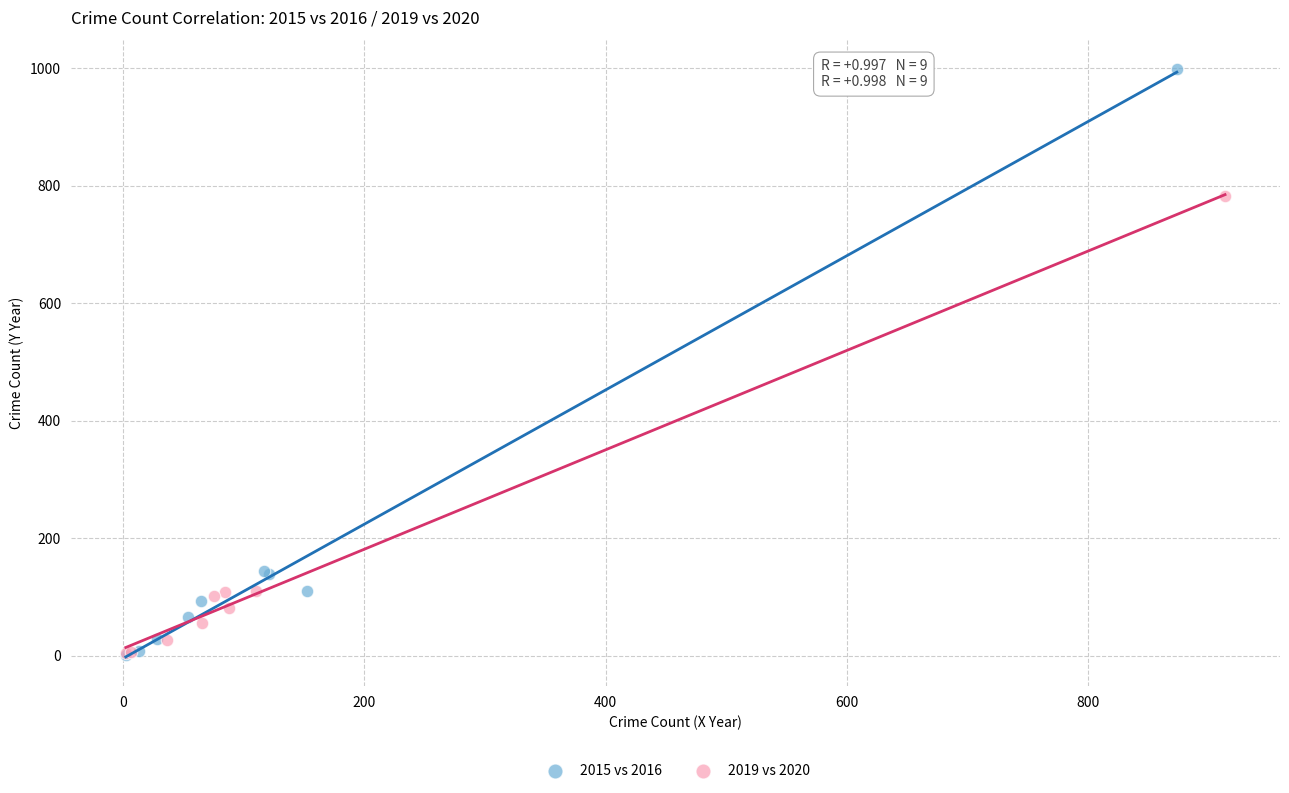

What are all the series names shown in the legend?

2015 vs 2016, 2019 vs 2020